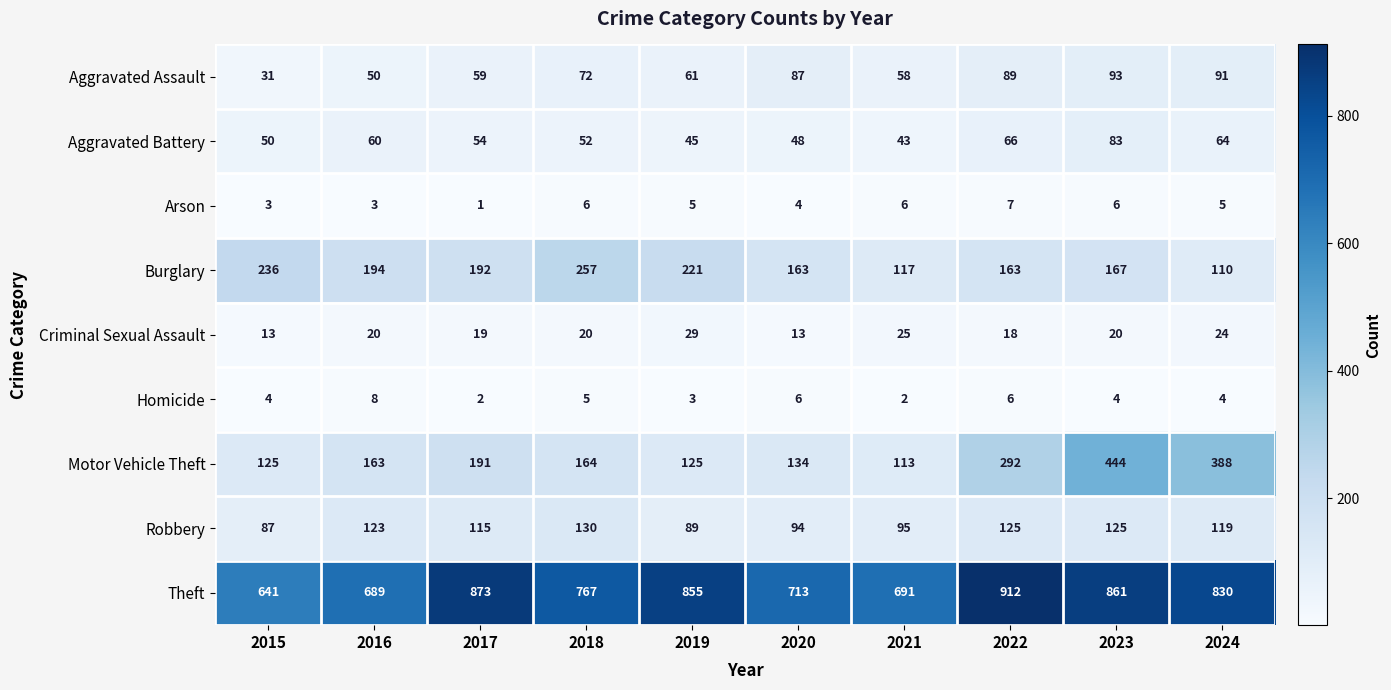

What is the greatest value displayed?

912